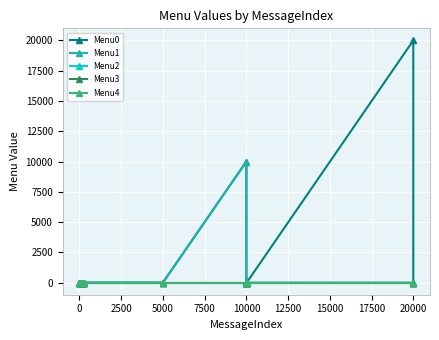

Is this an area chart (filled region under the line)?

No